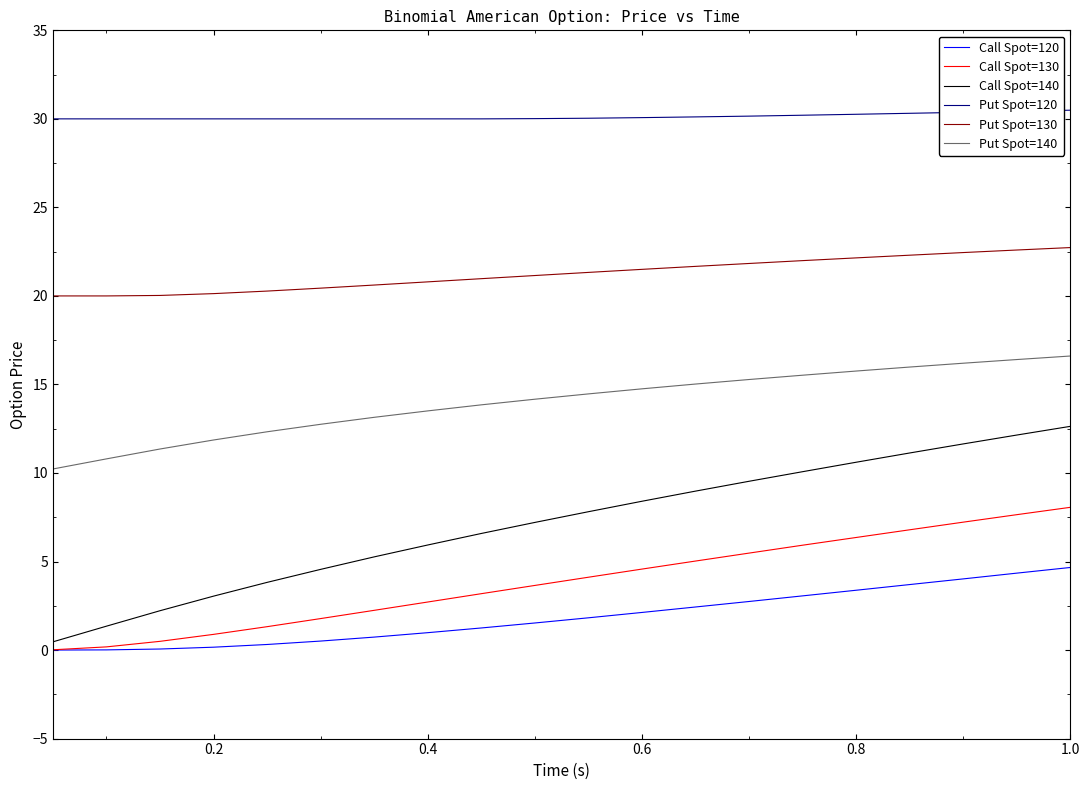

Which series has the largest range (max minus min)?

Call Spot=140